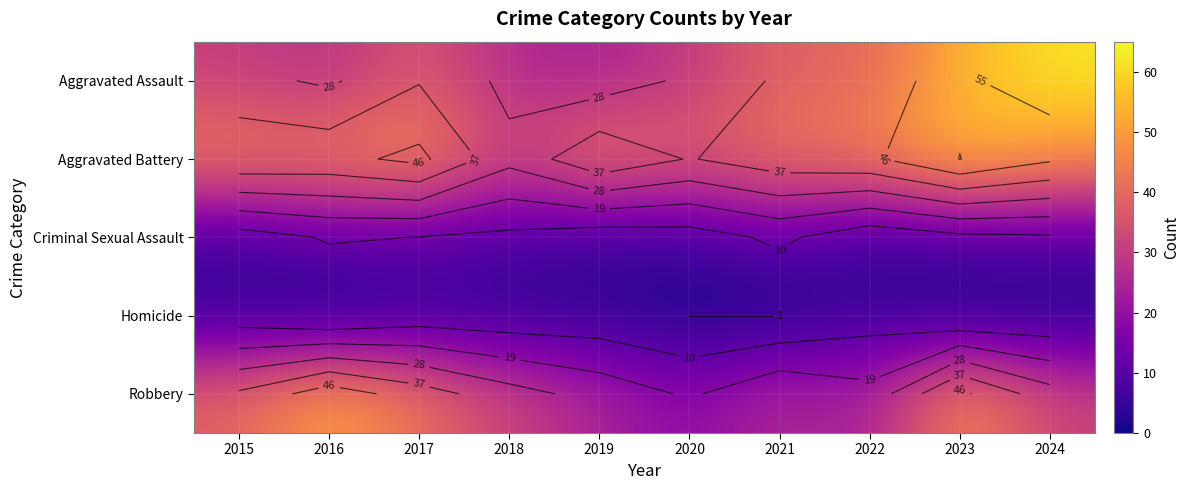

How many data points does each series have?

10